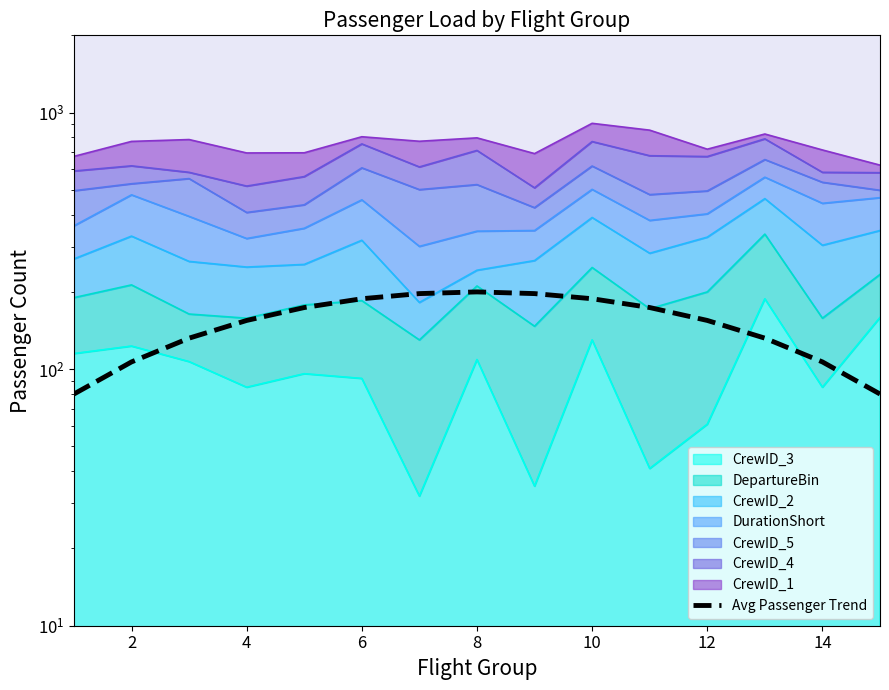

What is the greatest value displayed?

200.0